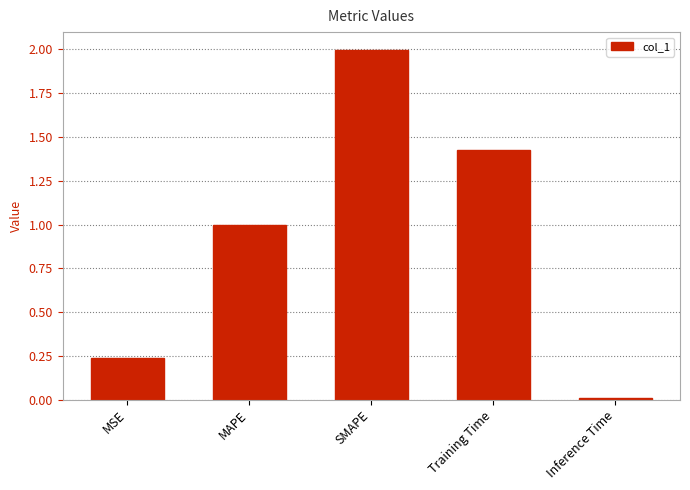

List the labels in order of value, smallest first.

Inference Time, MSE, MAPE, Training Time, SMAPE